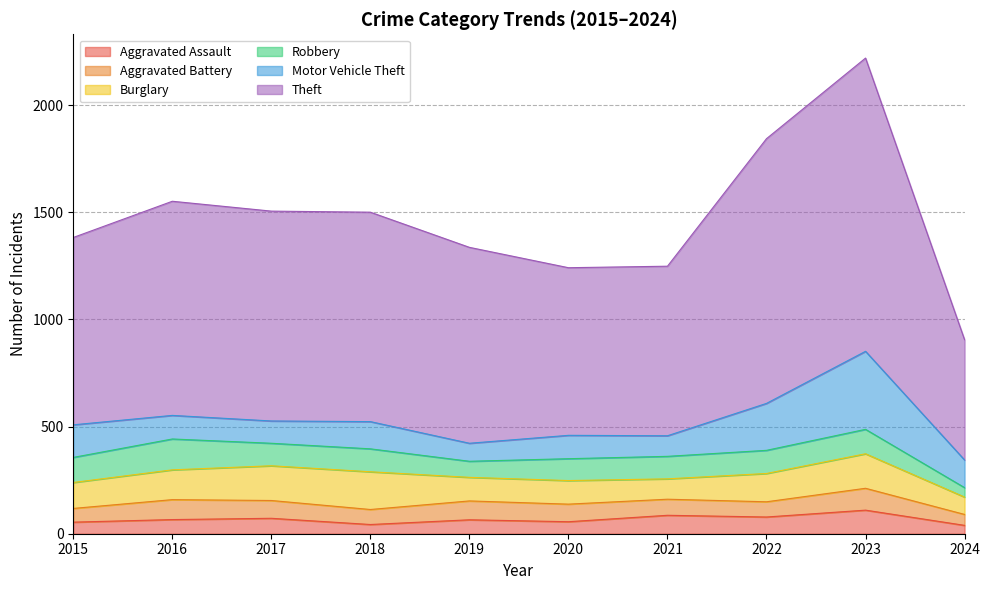

True or false: Motor Vehicle Theft and Aggravated Assault intersect in this chart.

False